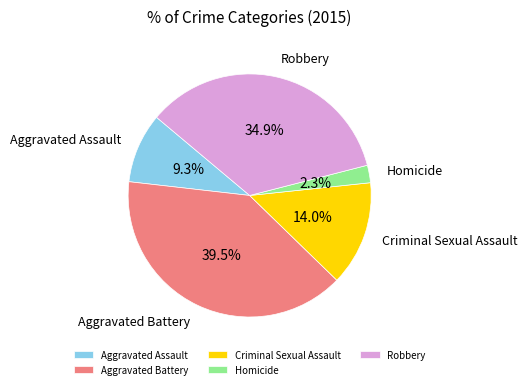

Which category has the smallest portion of the pie?

Homicide